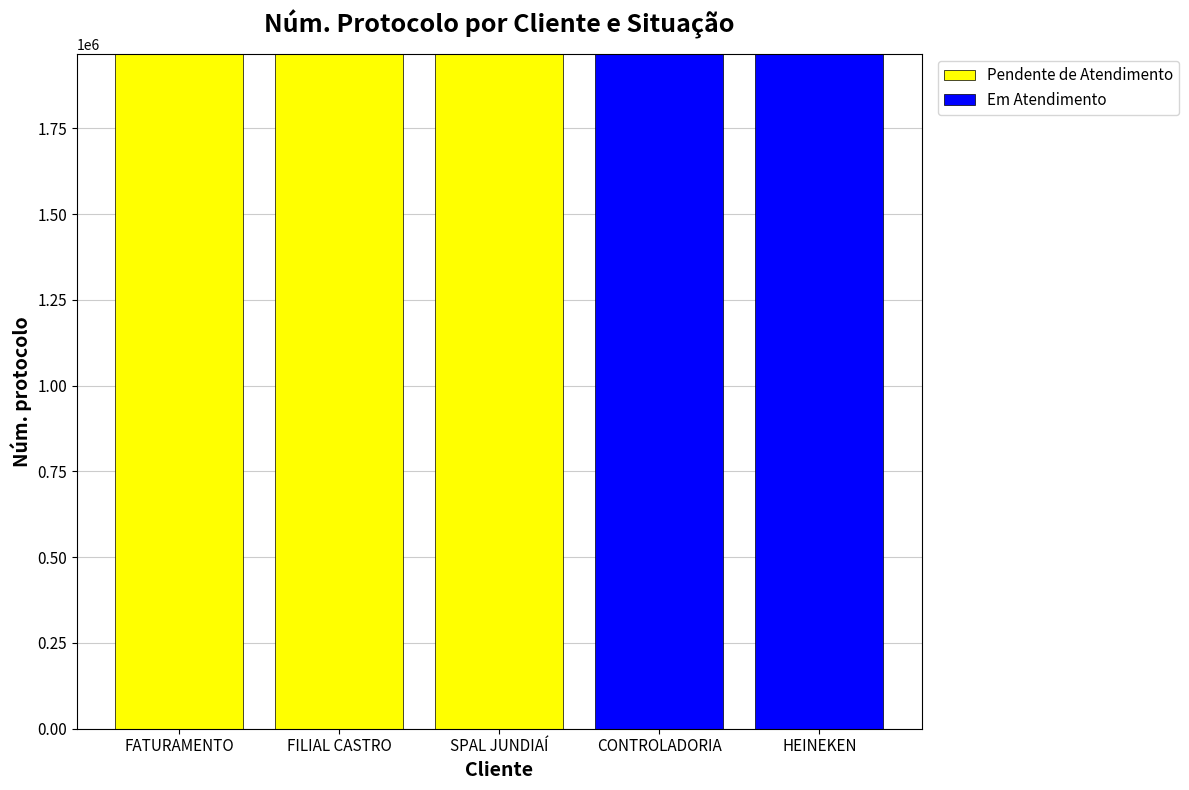

The Pendente de Atendimento series shows 1967819 at SPAL JUNDIAÍ. True or false?

True